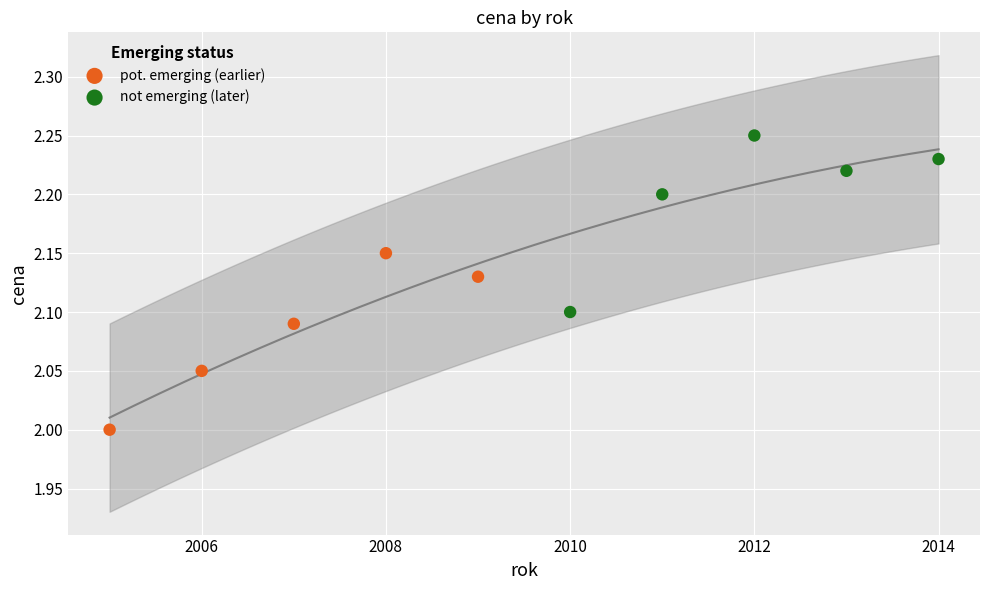

Which series contains the lowest Y value?

pot. emerging (earlier)